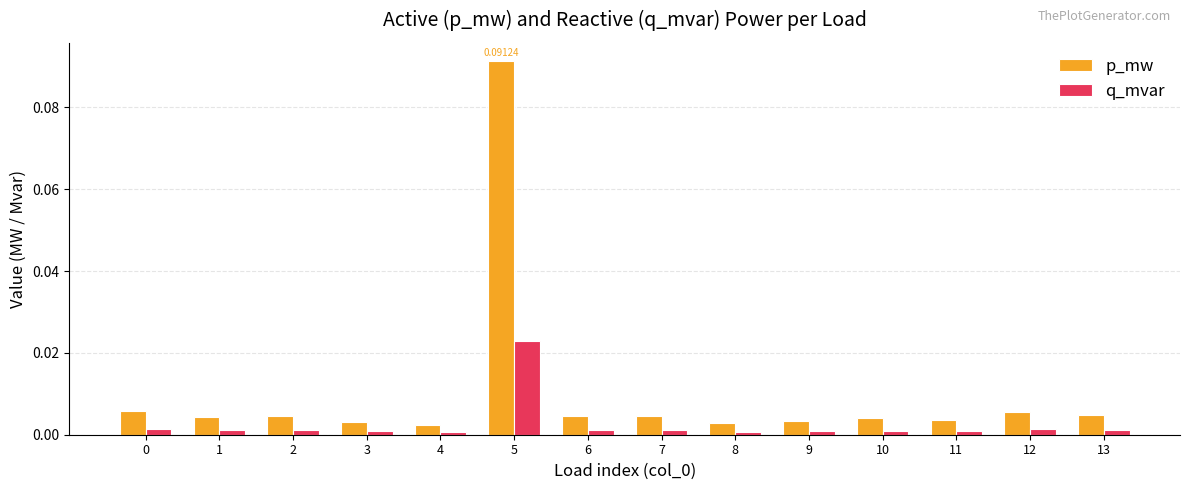

Is the value of p_mw at 12 greater than the value of q_mvar at 3?

Yes